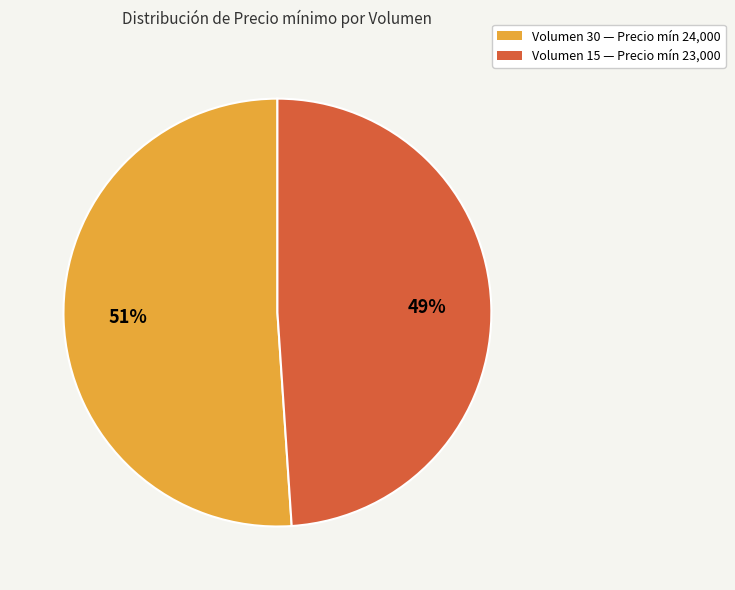

Is there any slice that represents more than half of the pie?

Yes